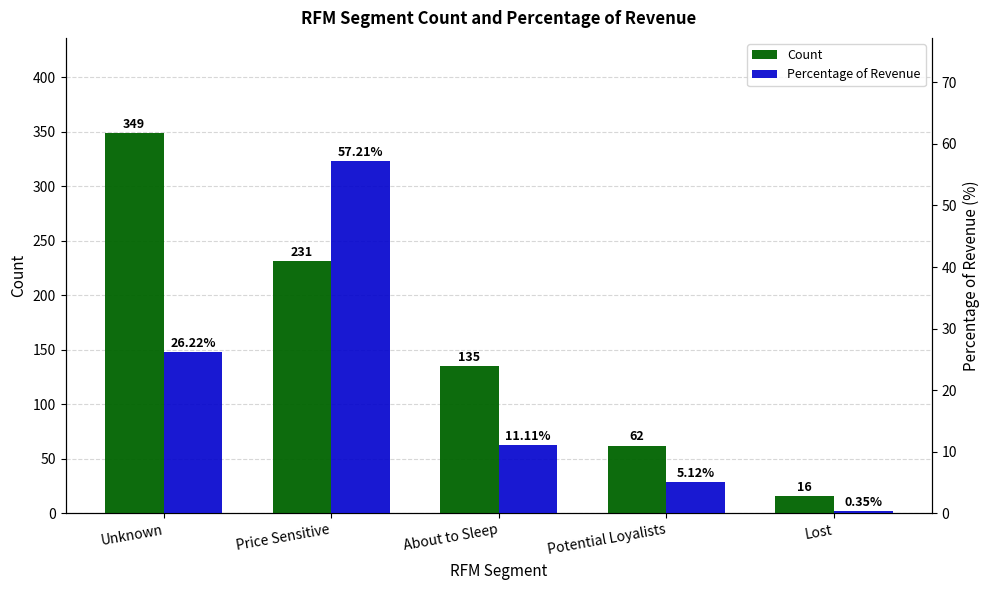

What is the label of the 3rd bar from the left?

About to Sleep